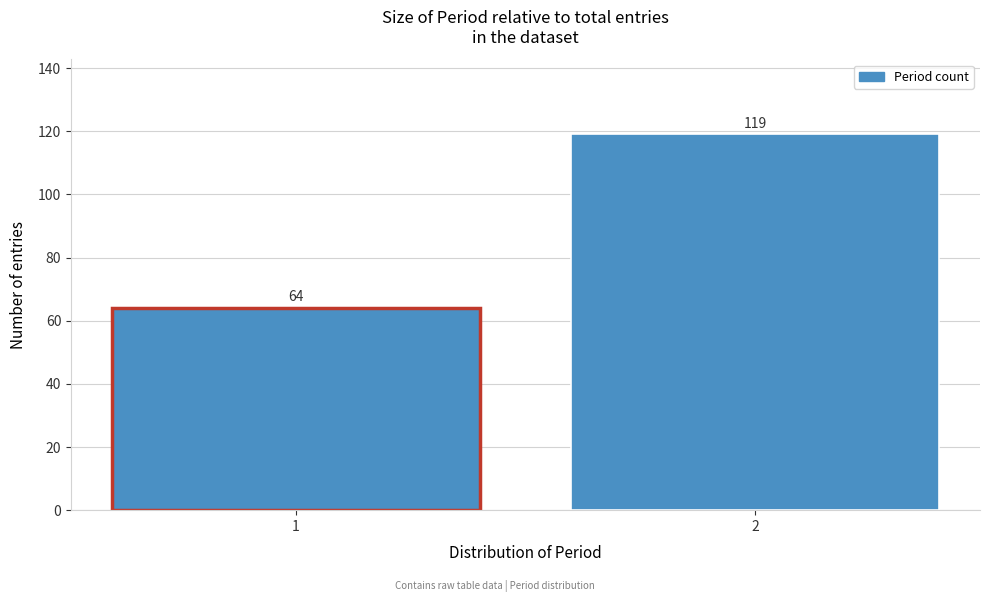

Reading left to right, list all the values displayed in this chart.

64	119